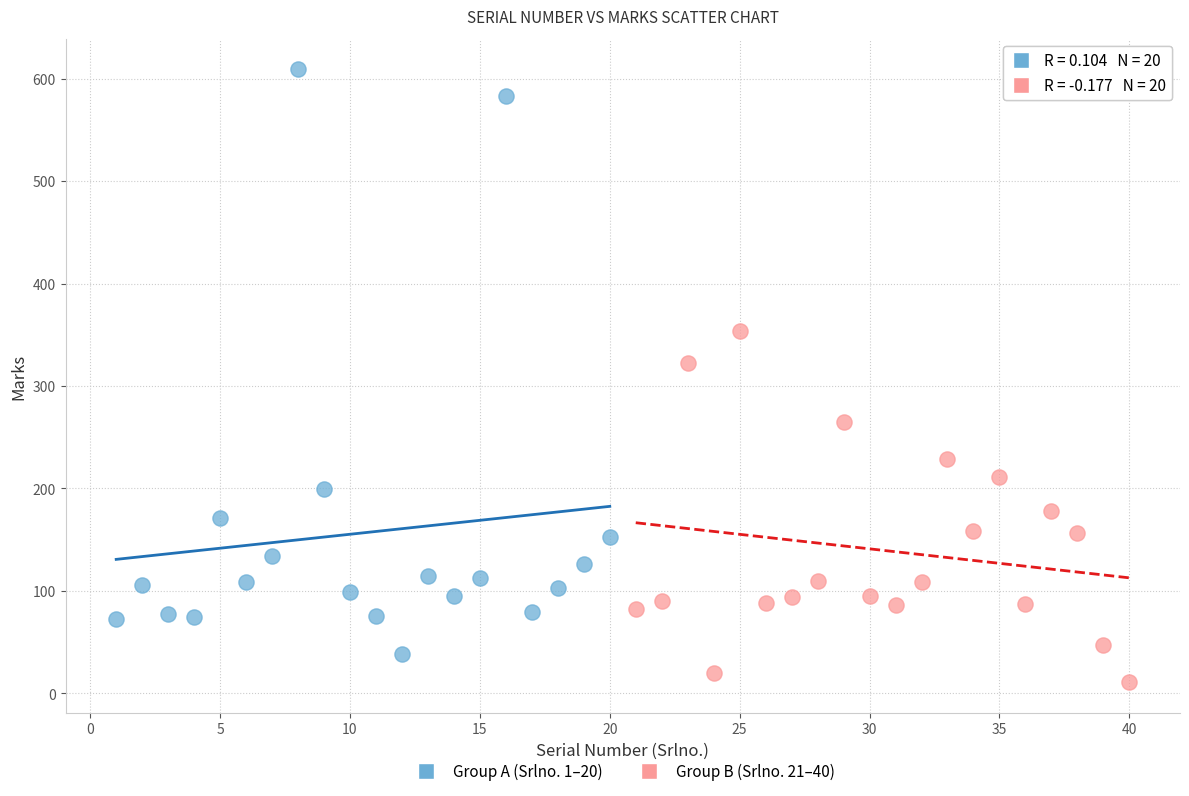

Which series reaches the minimum Y coordinate?

Group B (Srlno. 21–40)